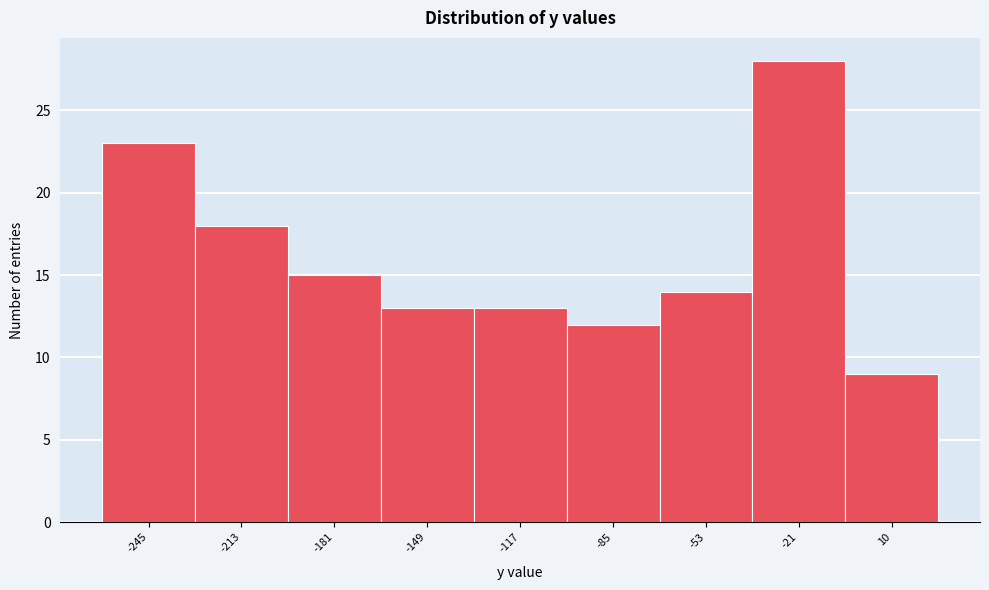

Reading left to right, transcribe all the data shown in this chart.

-245=23	-213=18	-181=15	-149=13	-117=13	-85=12	-53=14	-21=28	10=9